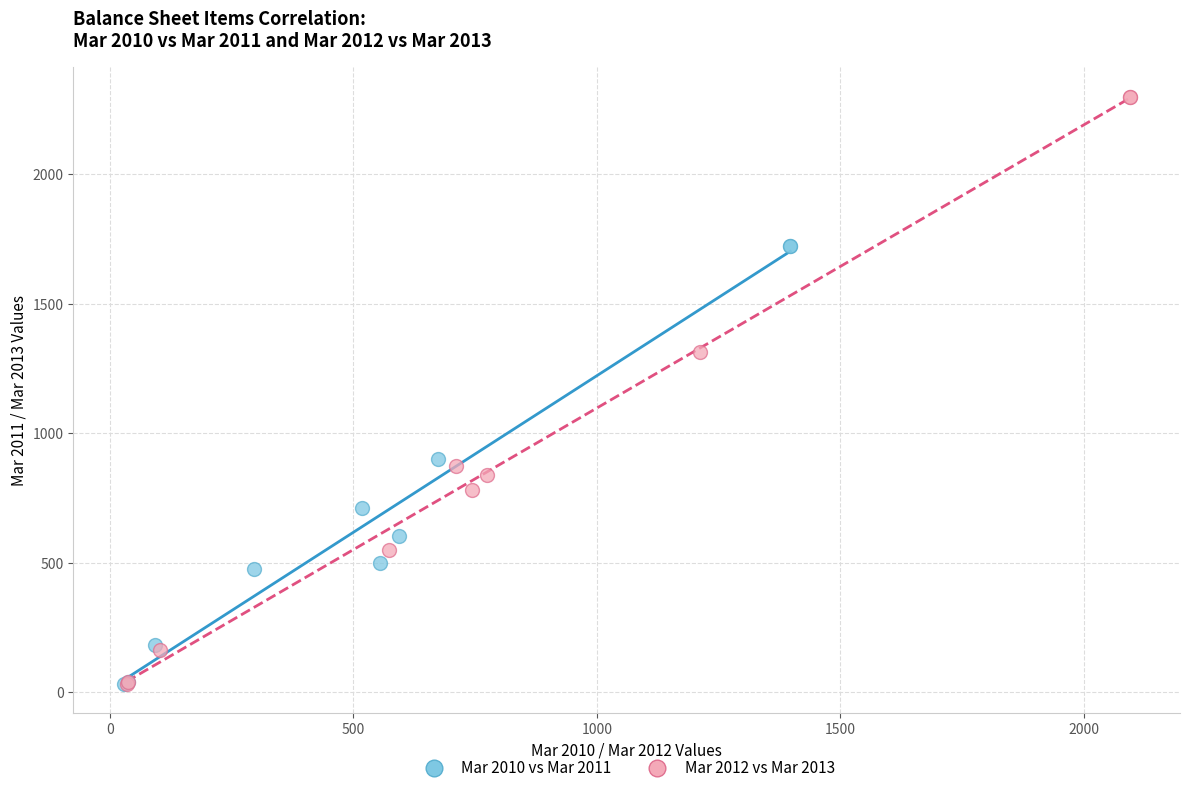

Which series has the widest spread of Y values?

Mar 2012 vs Mar 2013